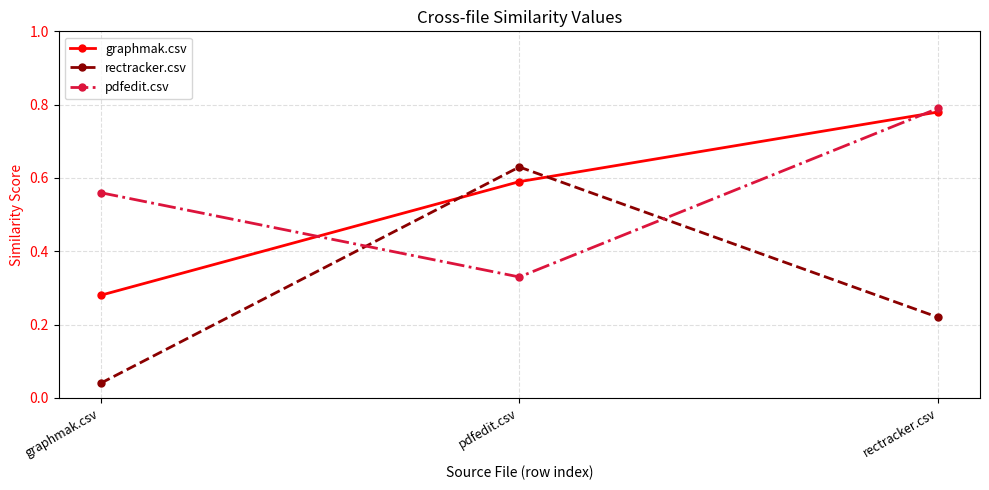

The value of graphmak.csv at graphmak.csv is 0.2. True or false?

False